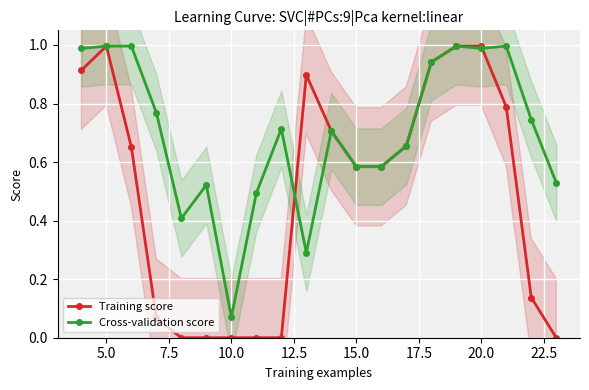

At which category does the chart reach its peak across all series?

5.0